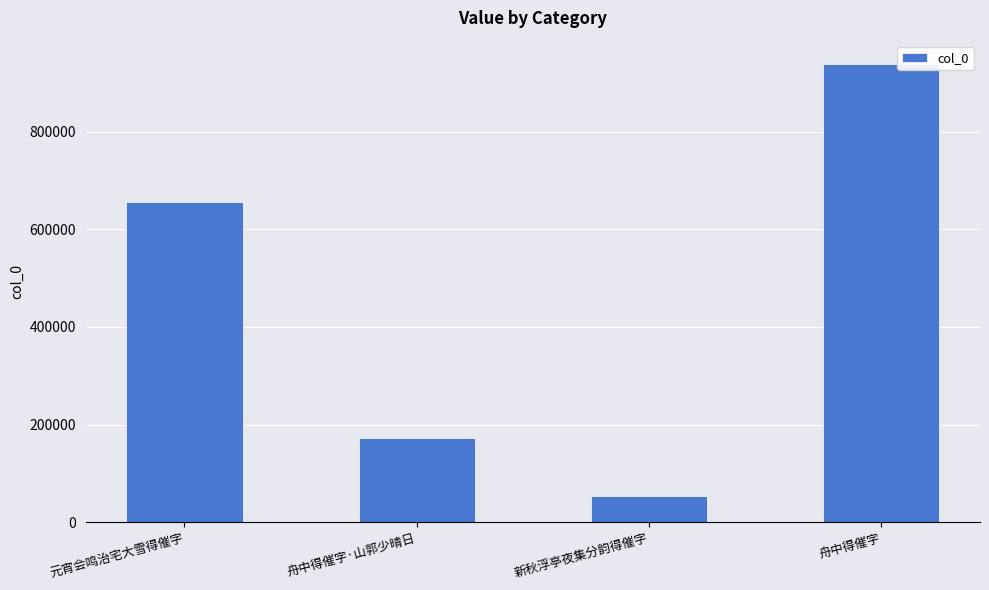

What is the change in value from 元宵会鸣治宅大雪得催字 to 舟中得催字?

+284412